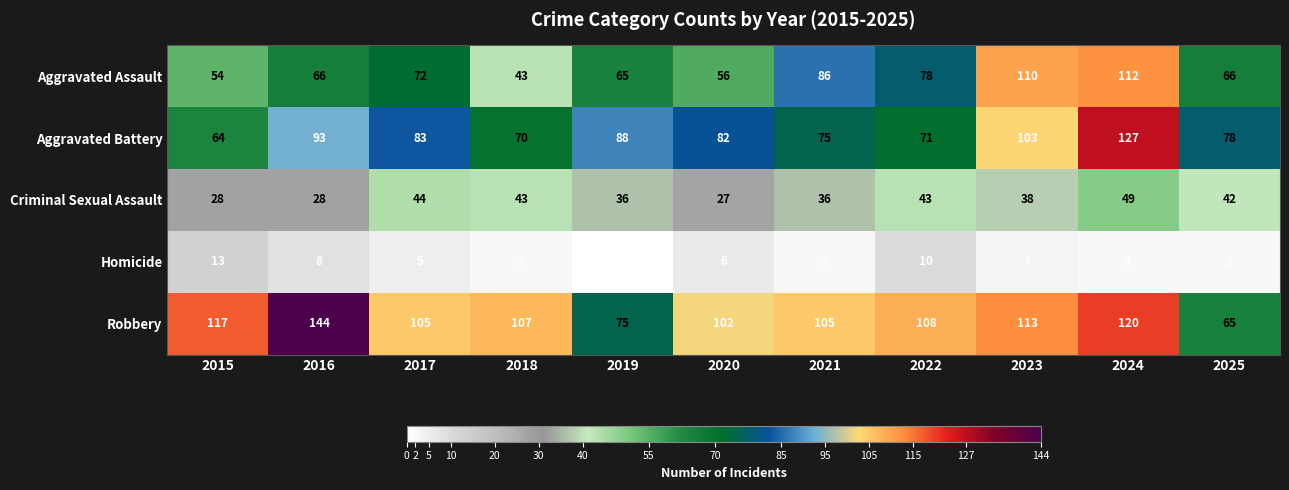

At how many categories does at least one series exceed 43?

11